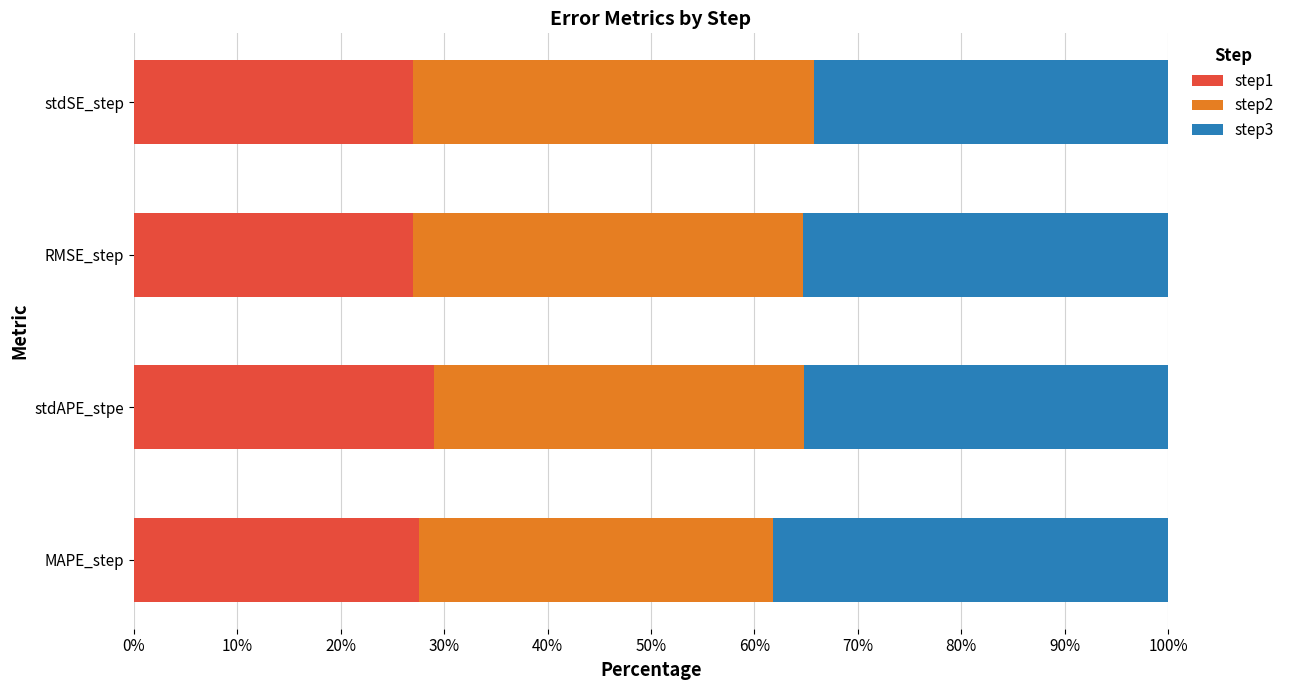

What is the total value across all series at stdAPE_stpe?

100.0